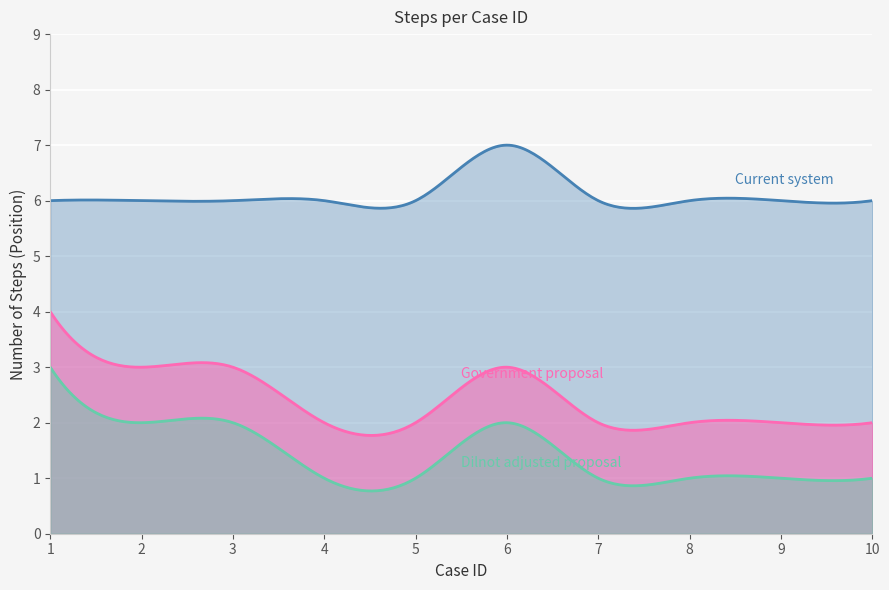

What is the value of the Government proposal point at the 5th from the left?

2